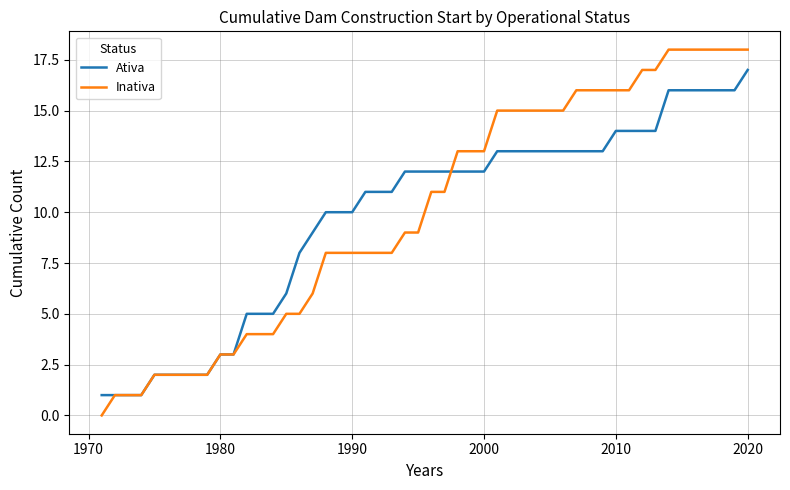

Which series has the largest range (max minus min)?

Inativa